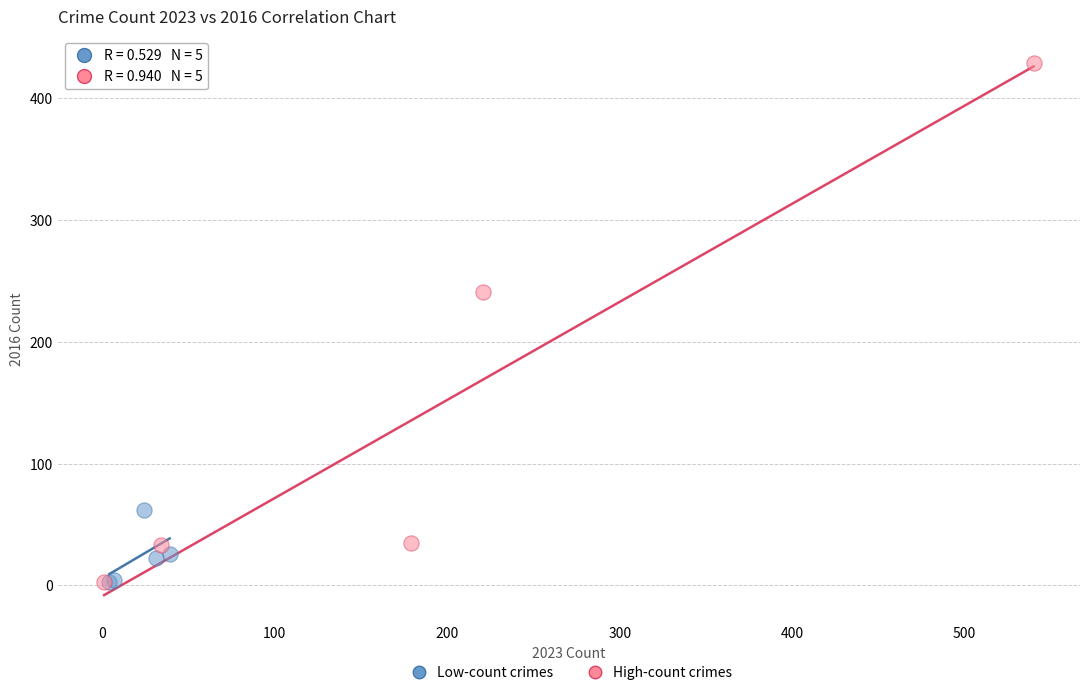

Which series has the largest Y range (max minus min)?

High-count crimes